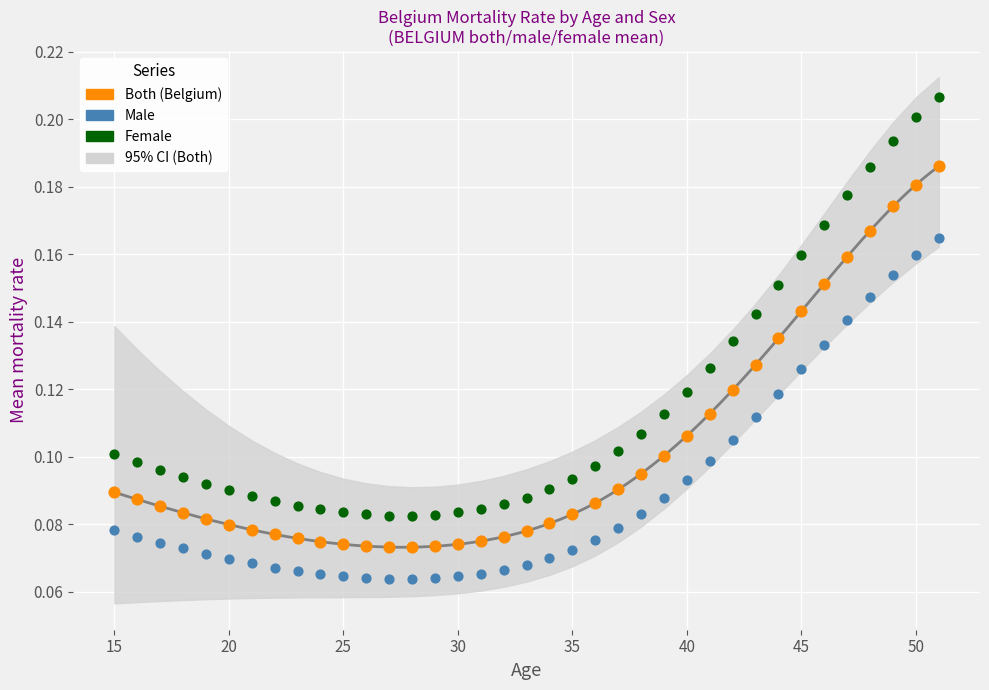

What is the X range (max minus min) for the scatter plot?

36.0